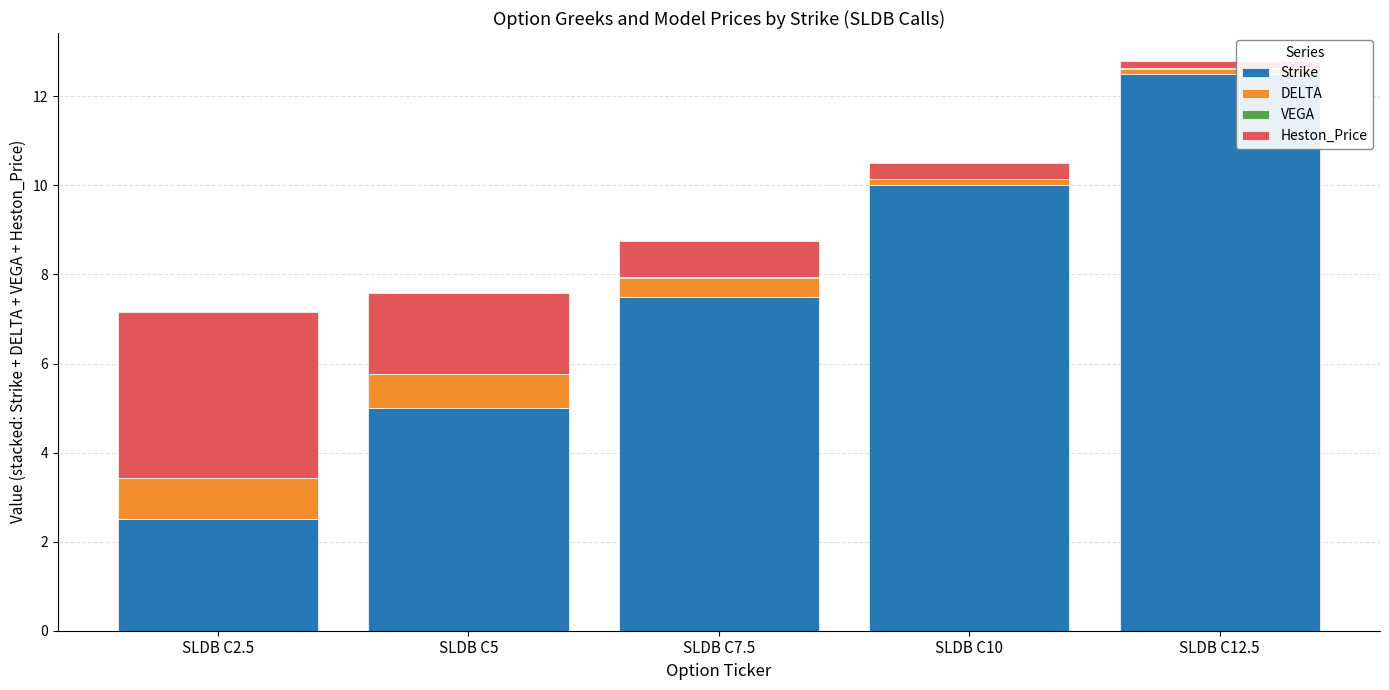

Is it true that Strike equals 2.2 at SLDB C5?

False